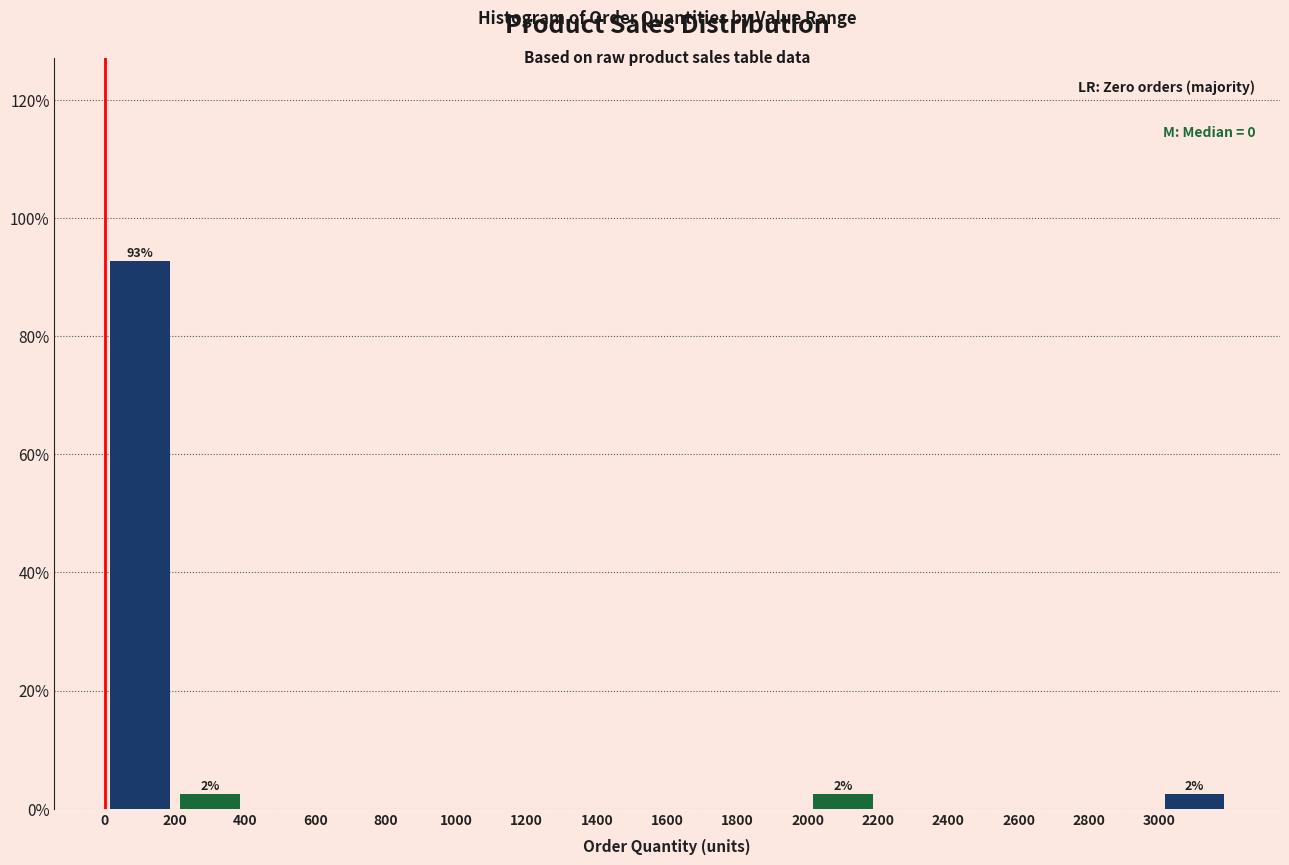

Over which range of the x-axis is the bar tallest?

0 to 200